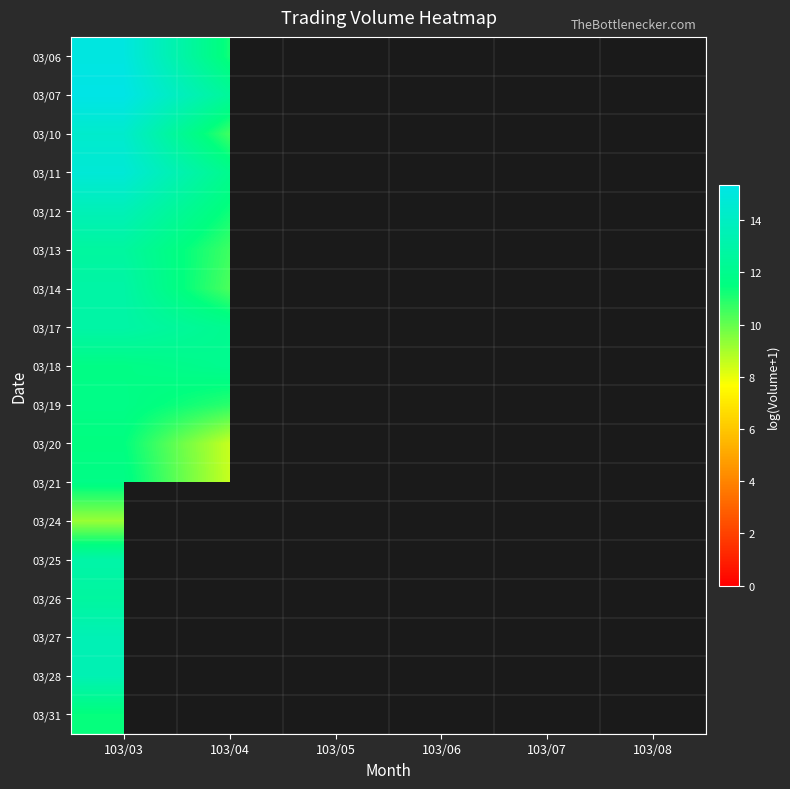

At which label is 03/10 closest to 12?

103/04